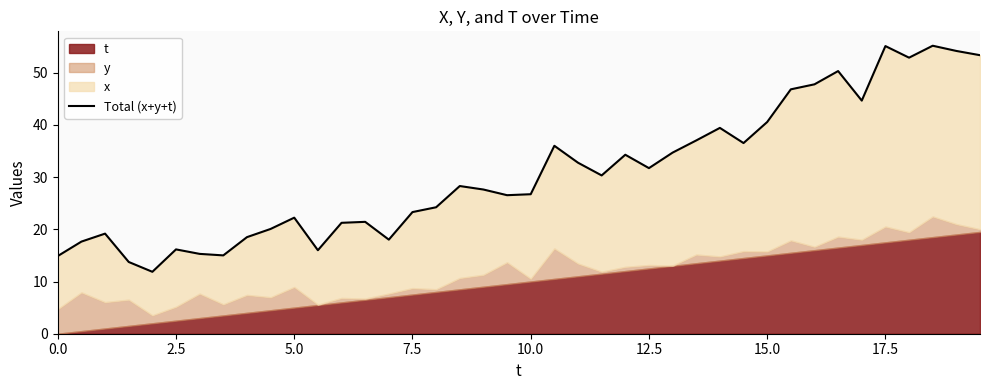

Reading left to right, transcribe all the data shown in this chart.

14.9	17.6	19.2	13.7	11.9	16.1	15.3	15.0	18.5	20.1	22.2	16.0	21.2	21.4	18.0	23.3	24.2	28.3	27.6	26.5	26.7	36.0	32.7	30.3	34.3	31.7	34.7	37.0	39.4	36.5	40.5	46.8	47.8	50.3	44.6	55.1	52.9	55.1	54.1	53.3